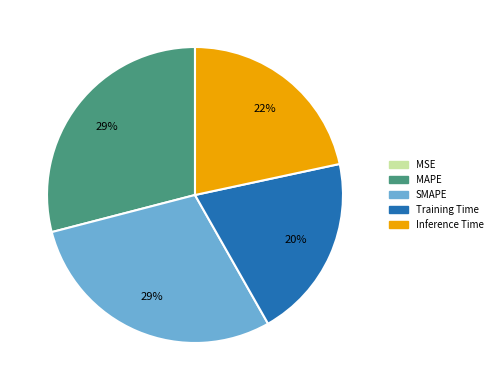

What percentage is the SMAPE slice, to the nearest percent?

29%